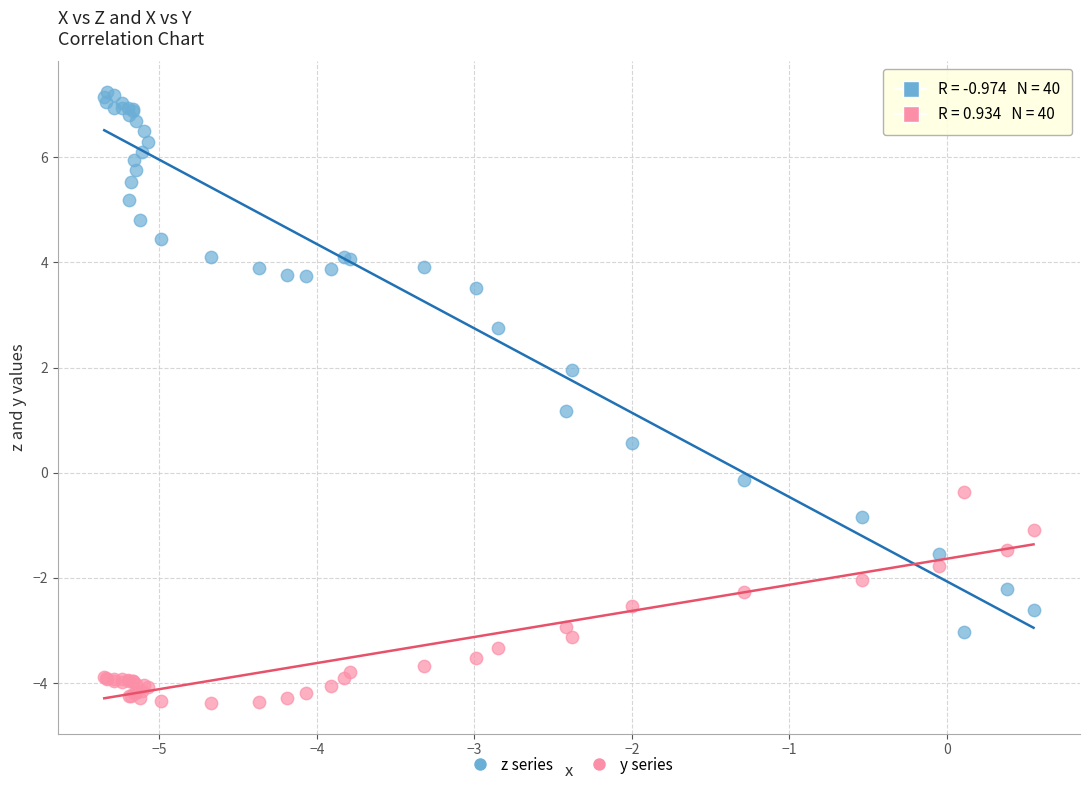

Which series contains the highest Y value?

z series